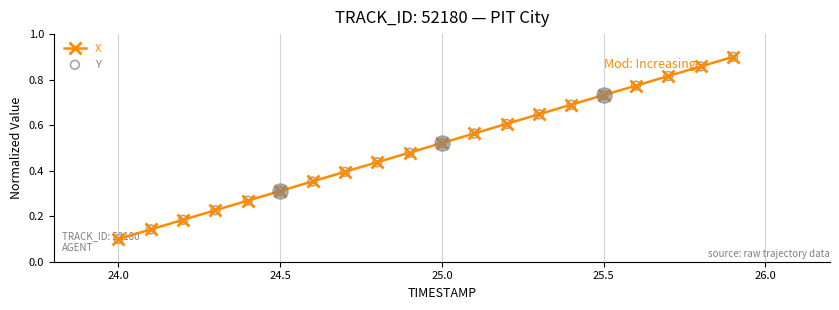

At how many categories does at least one series exceed 0?

20